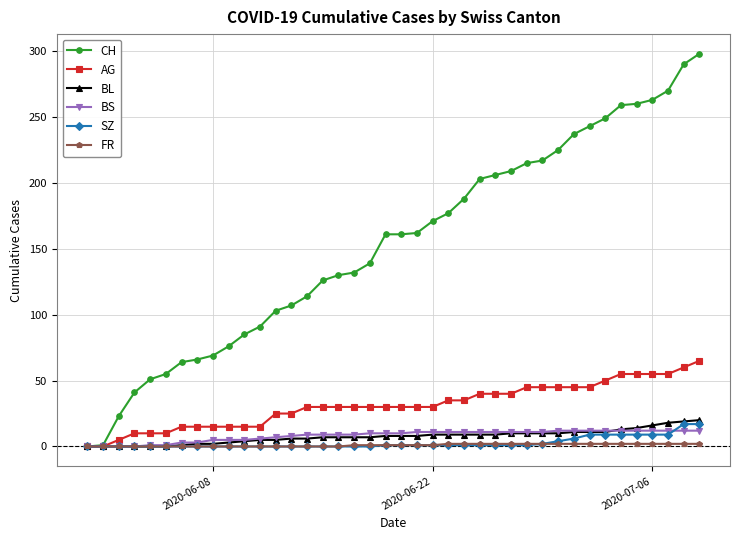

Which series has the largest range (max minus min)?

CH